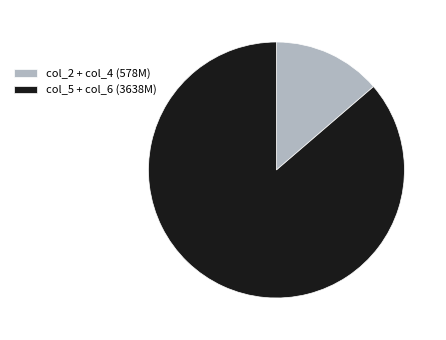

Is the sum of col_5 + col_6 (3638M) and col_2 + col_4 (578M) greater than half?

Yes